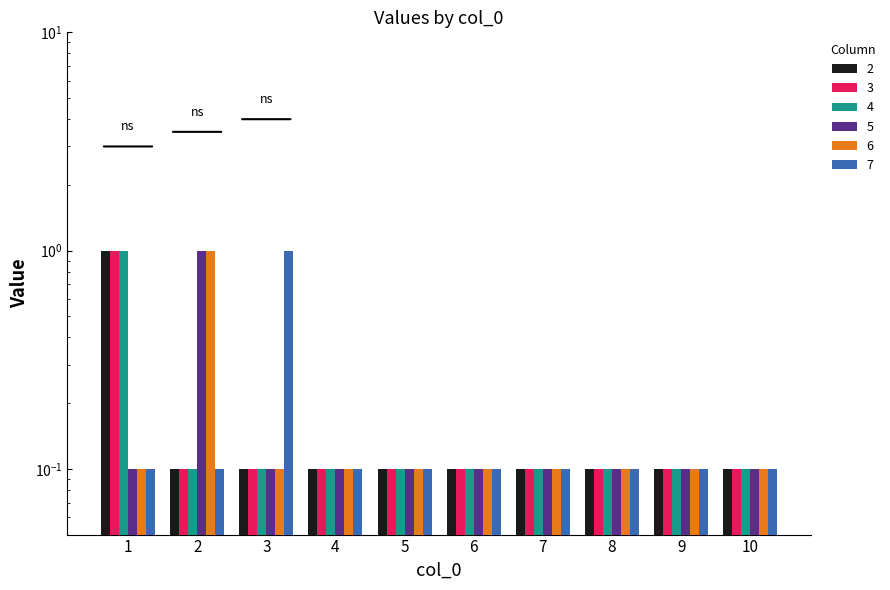

Is it true that 4 equals 0.1 at 2?

True